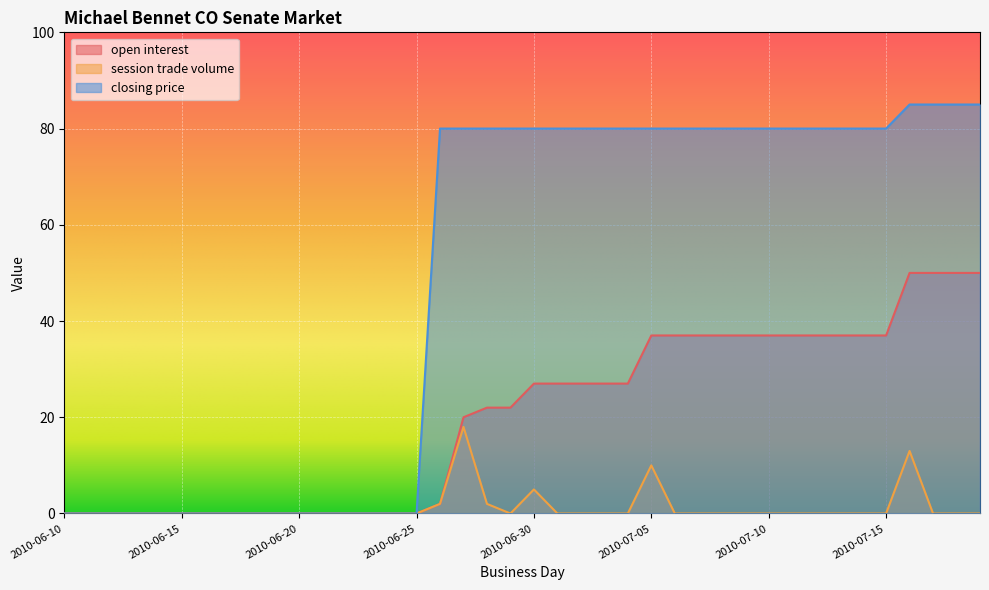

What position from the right is 2010-07-03?

17